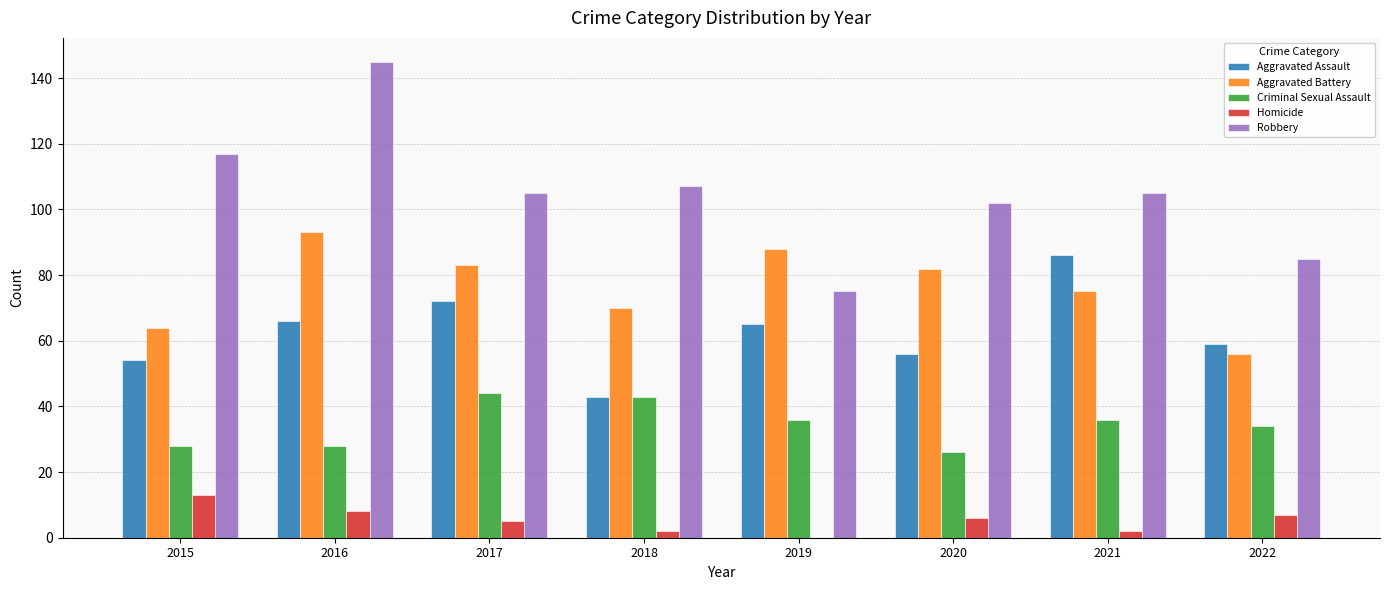

What is the spread (max minus min) of values at 2022?

78